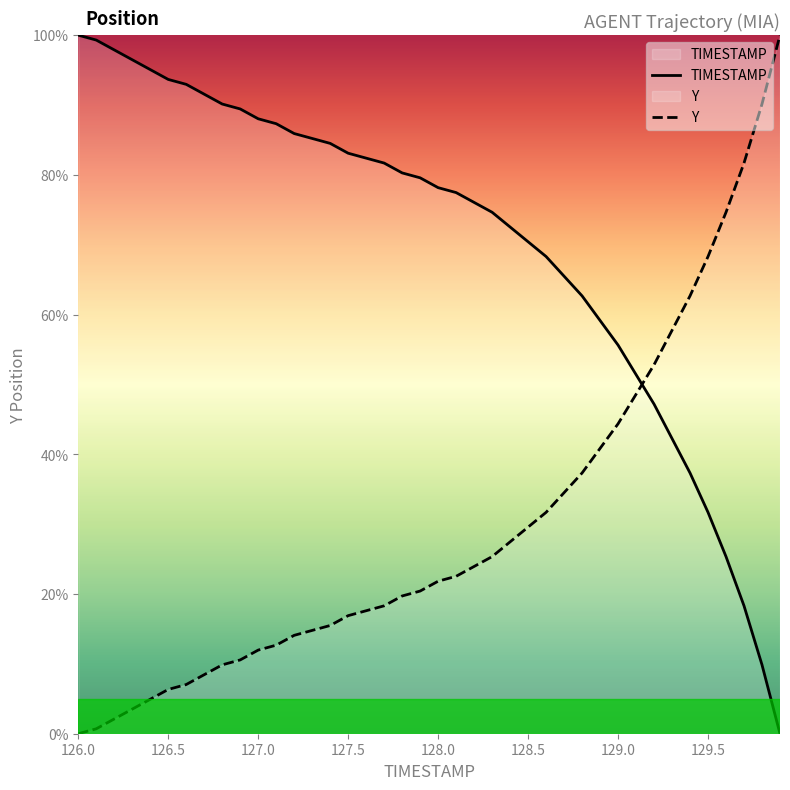

Does the chart have visible grid lines?

No